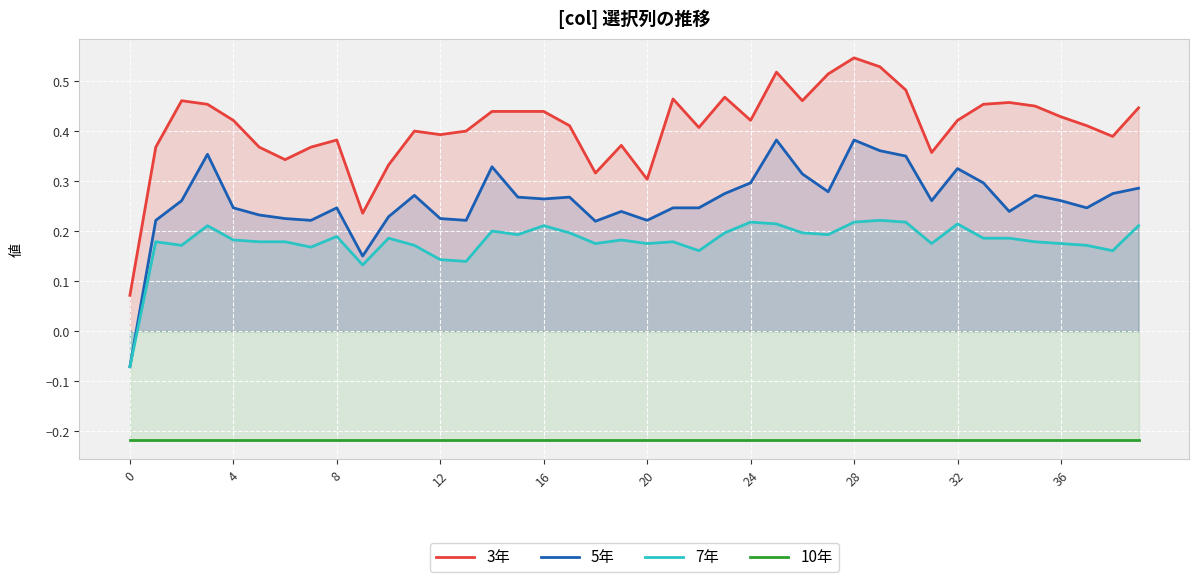

Which series has the largest total across all categories?

3年